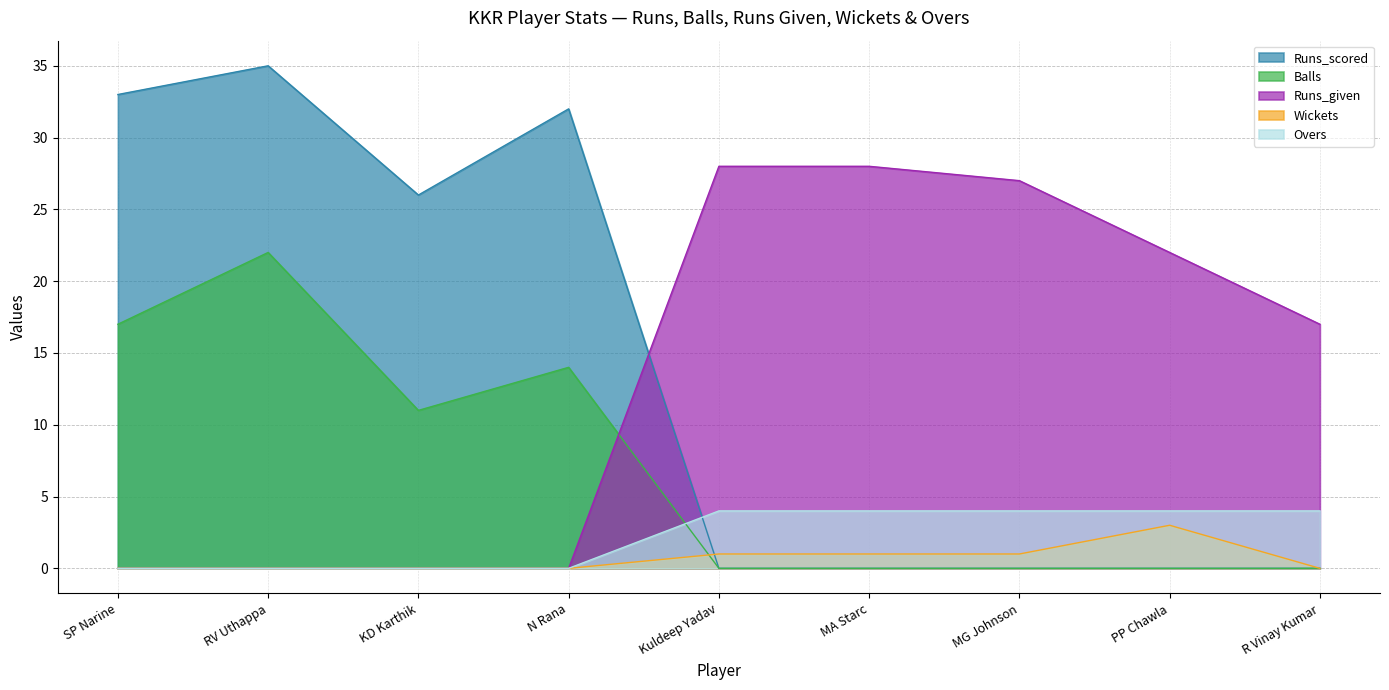

Is the value of Balls at KD Karthik greater than the value of Overs at PP Chawla?

Yes